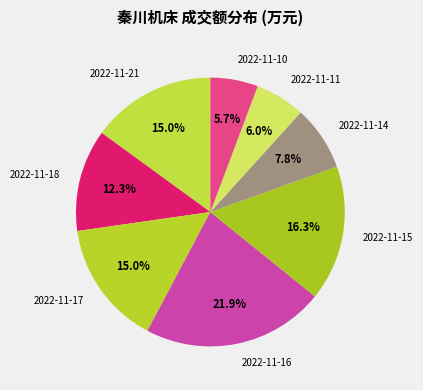

How much of the chart is everything except 2022-11-14?

92.2%